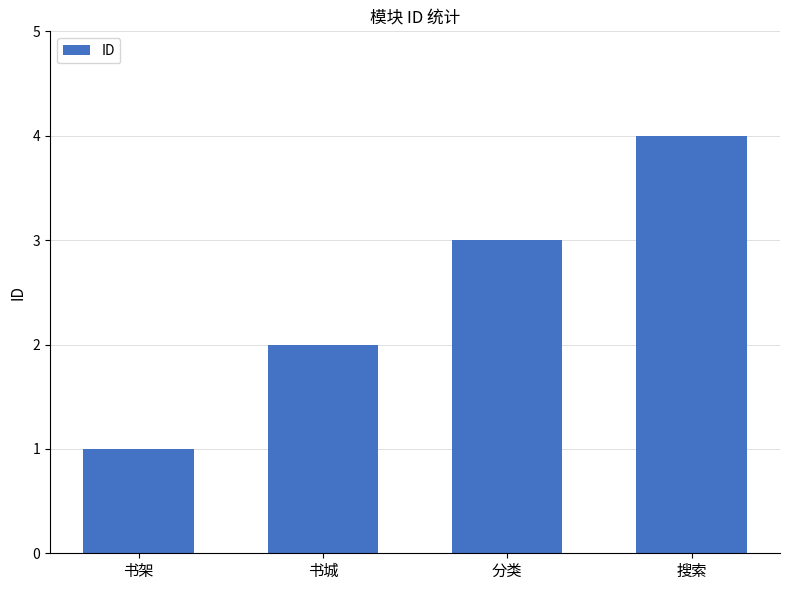

At which label is the value closest to 2?

书城